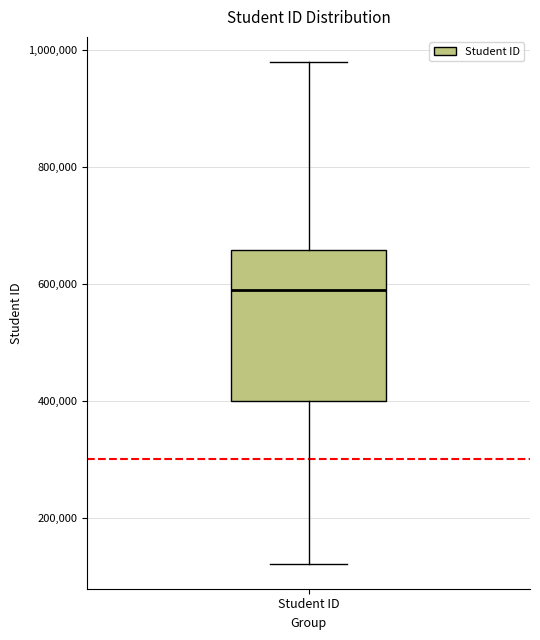

Where does the lower whisker of the box for Student ID end on the y-axis? The values are not printed on the chart, so give them approximately, as read against the axis.

120000